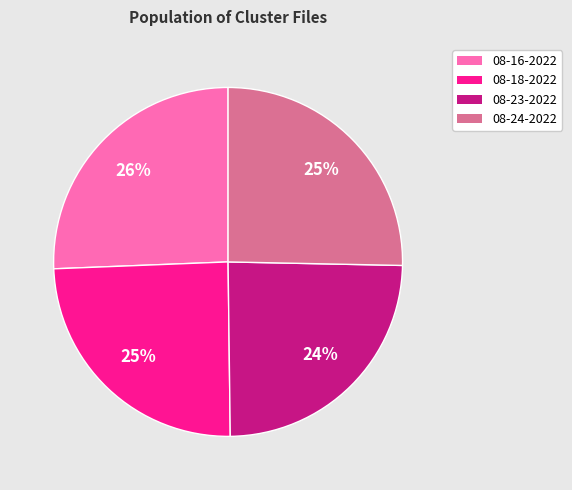

To the nearest percent, what is the combined percentage of 08-23-2022 and 08-16-2022?

50%